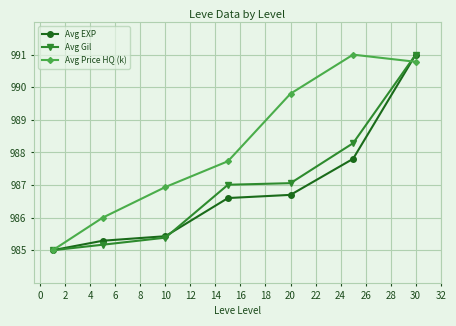

What is the minimum value shown in the chart?

985.0